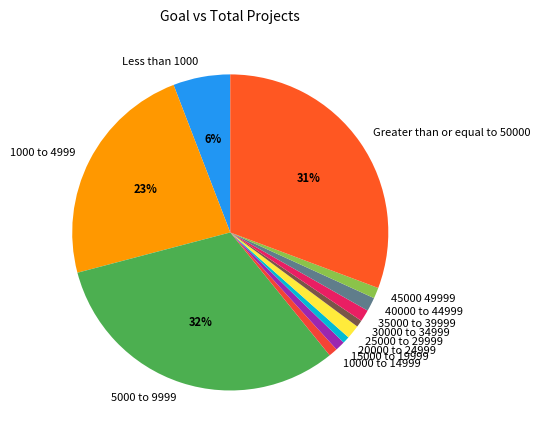

Which category has the biggest portion of the pie?

5000 to 9999